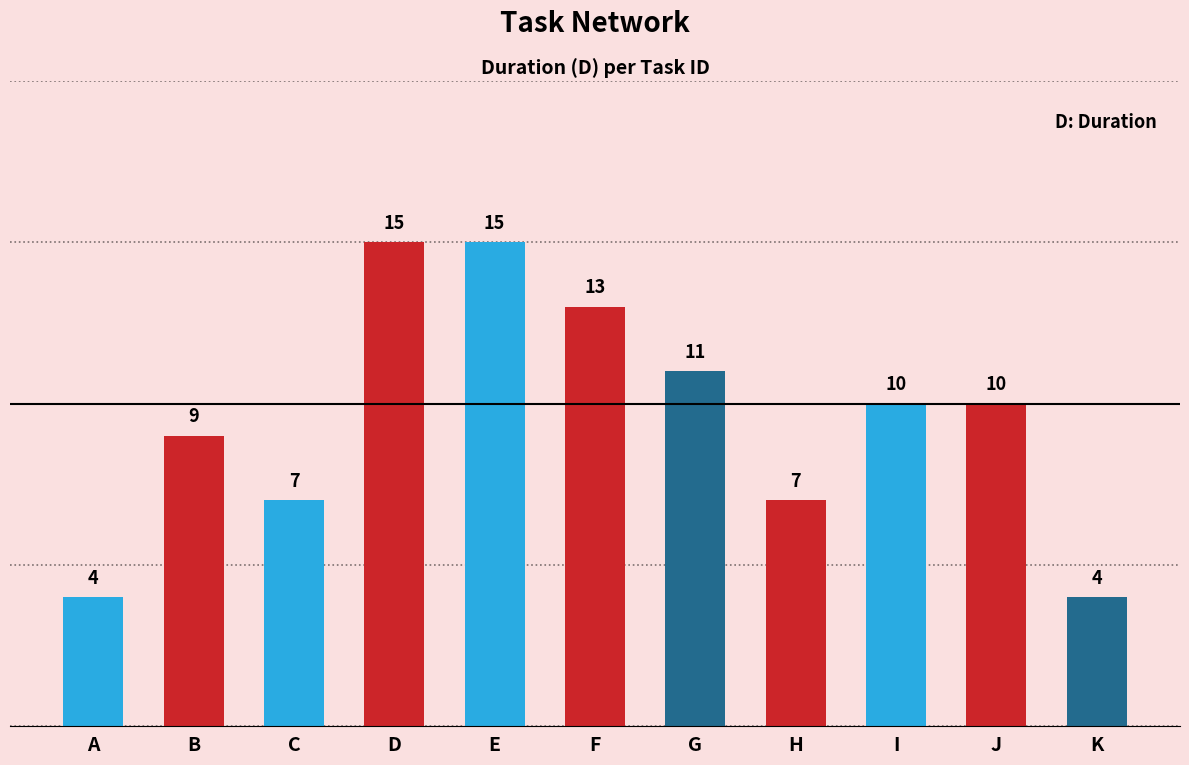

At which label is the value closest to 9?

B